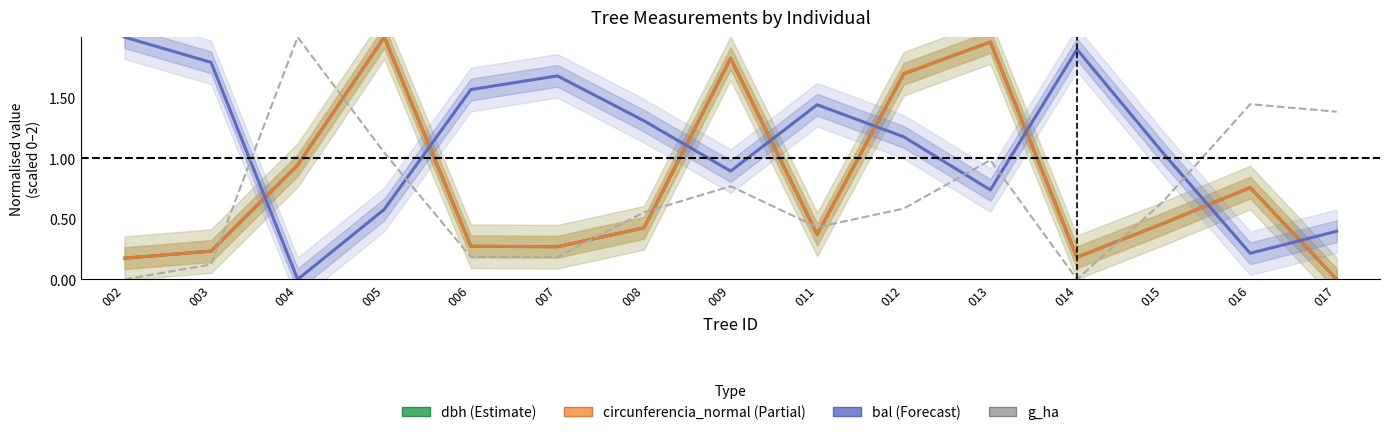

At how many categories does at least one series exceed 0?

15